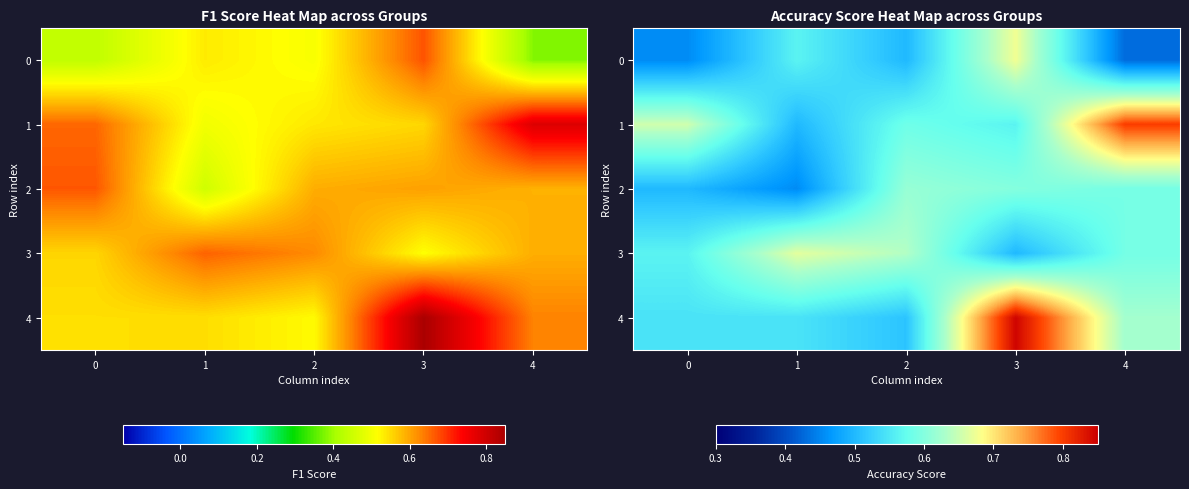

Is the value of 1 at 4 greater than the value of 0 at 3?

Yes